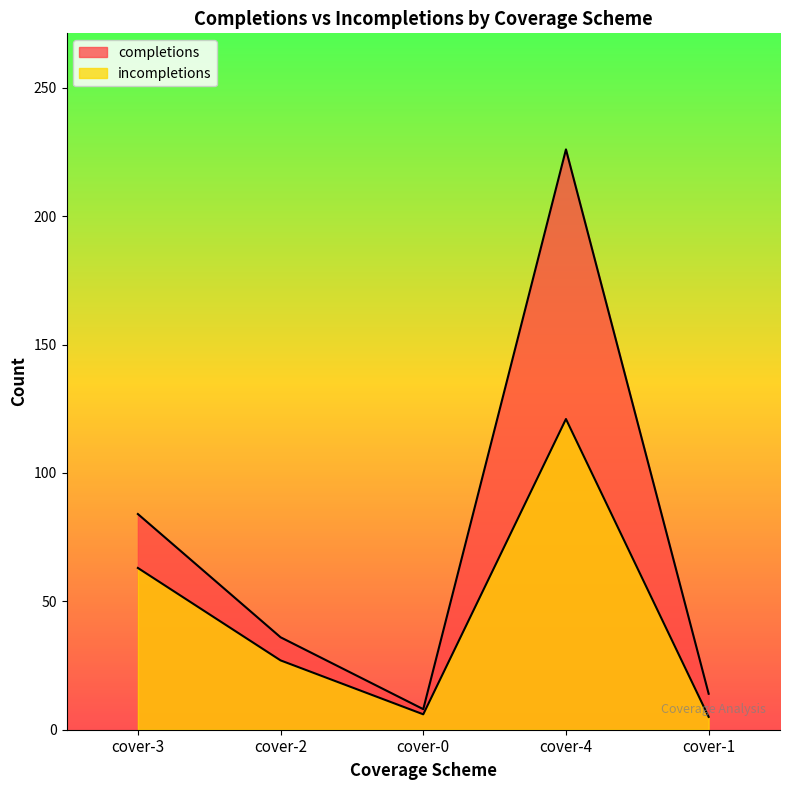

Rank the series by their maximum value, from highest to lowest.

completions, incompletions